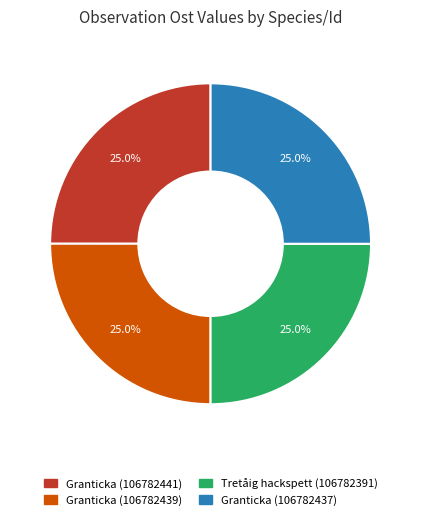

True or false: Granticka (106782441) accounts for 25% of the total.

True